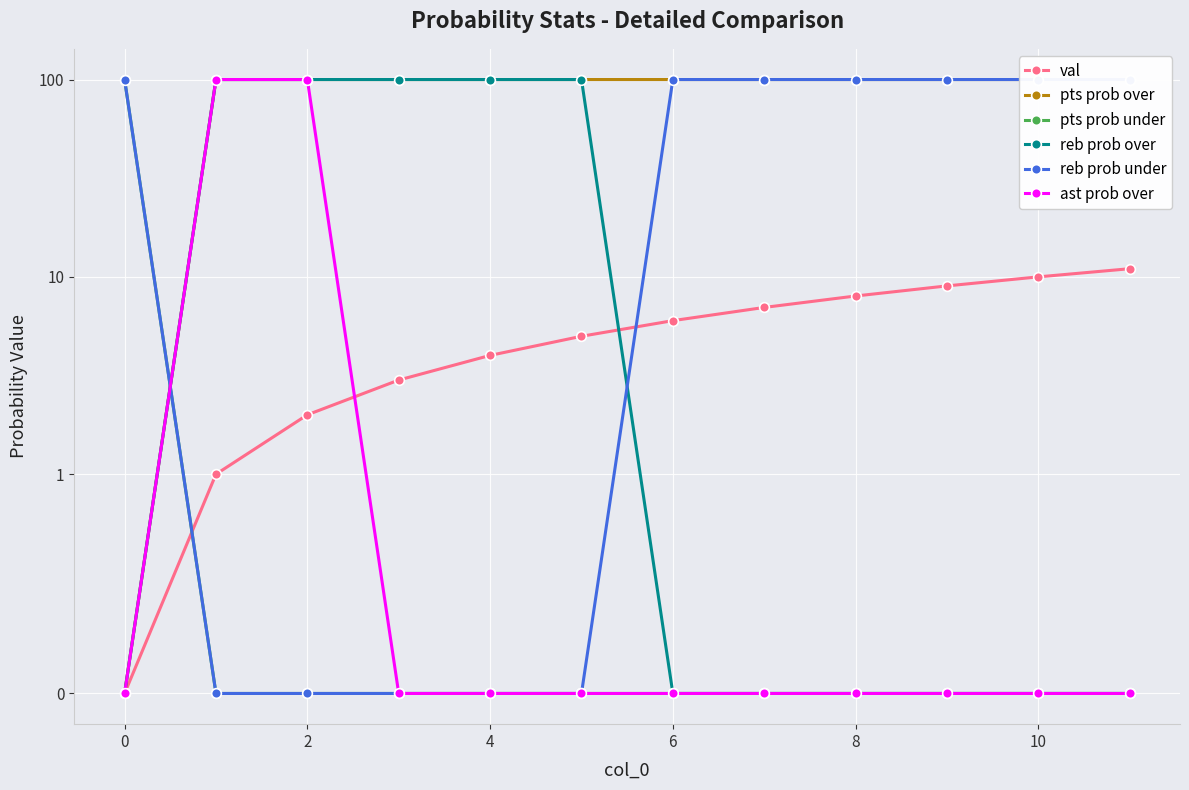

What is the maximum value shown in the chart?

100